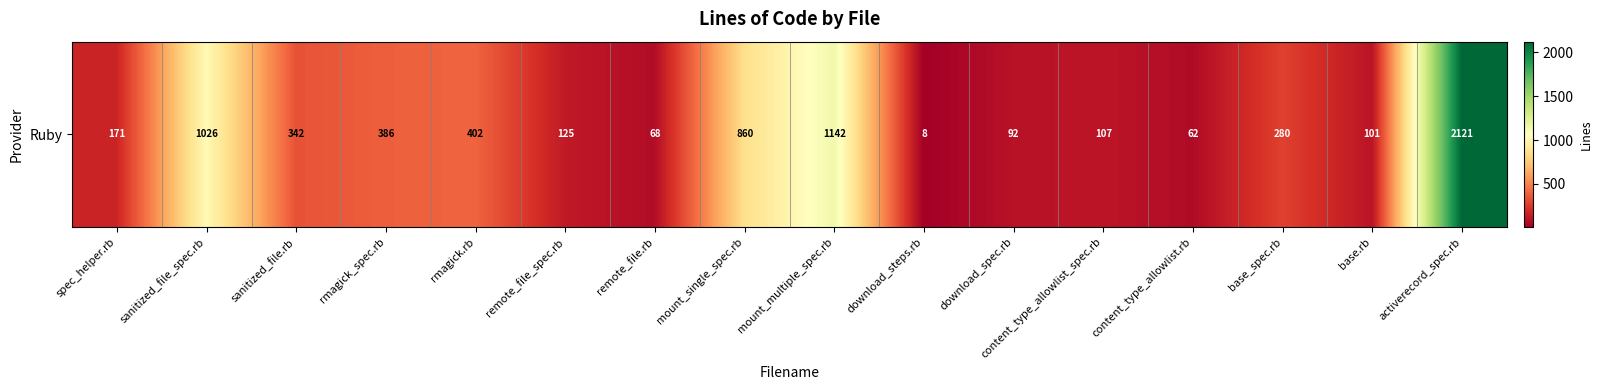

Reading left to right, extract all data points from this chart.

171	1026	342	386	402	125	68	860	1142	8	92	107	62	280	101	2121